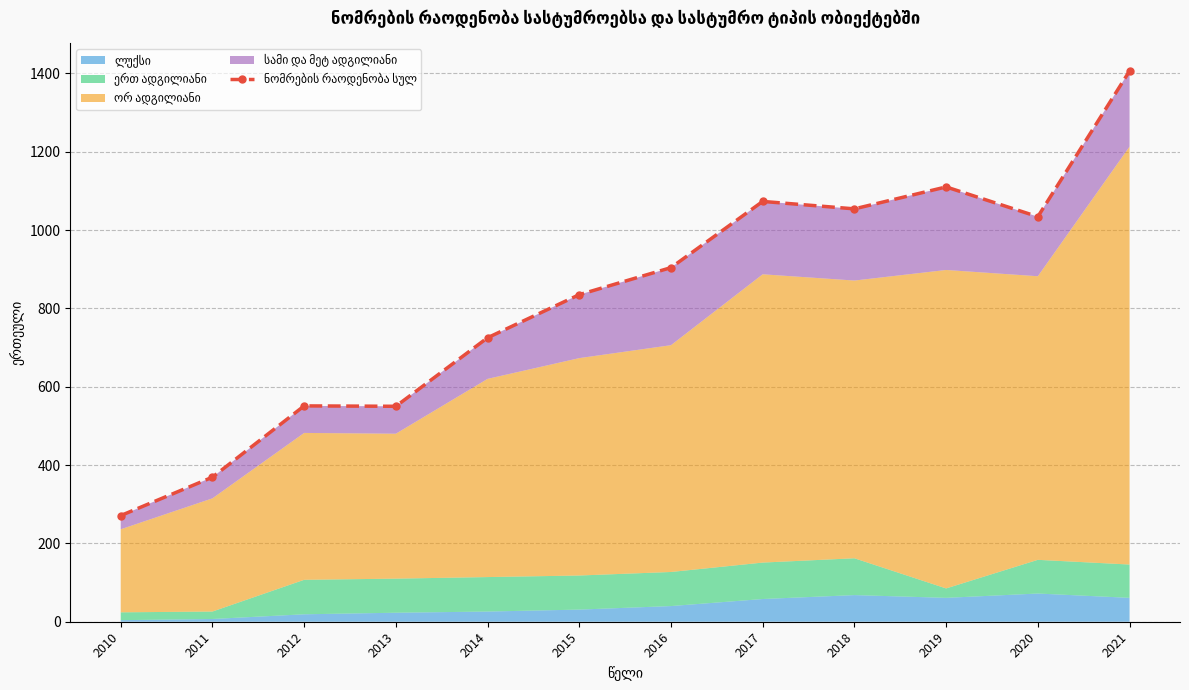

Read the value at 2015, to the nearest 50.

850